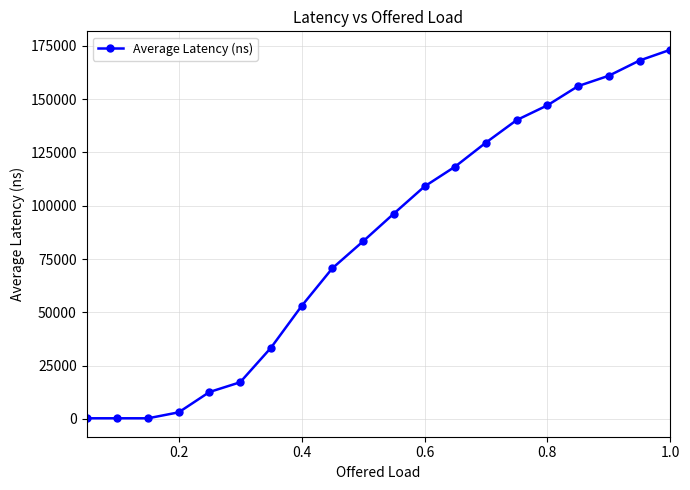

Count the number of values greater than 96268.

10